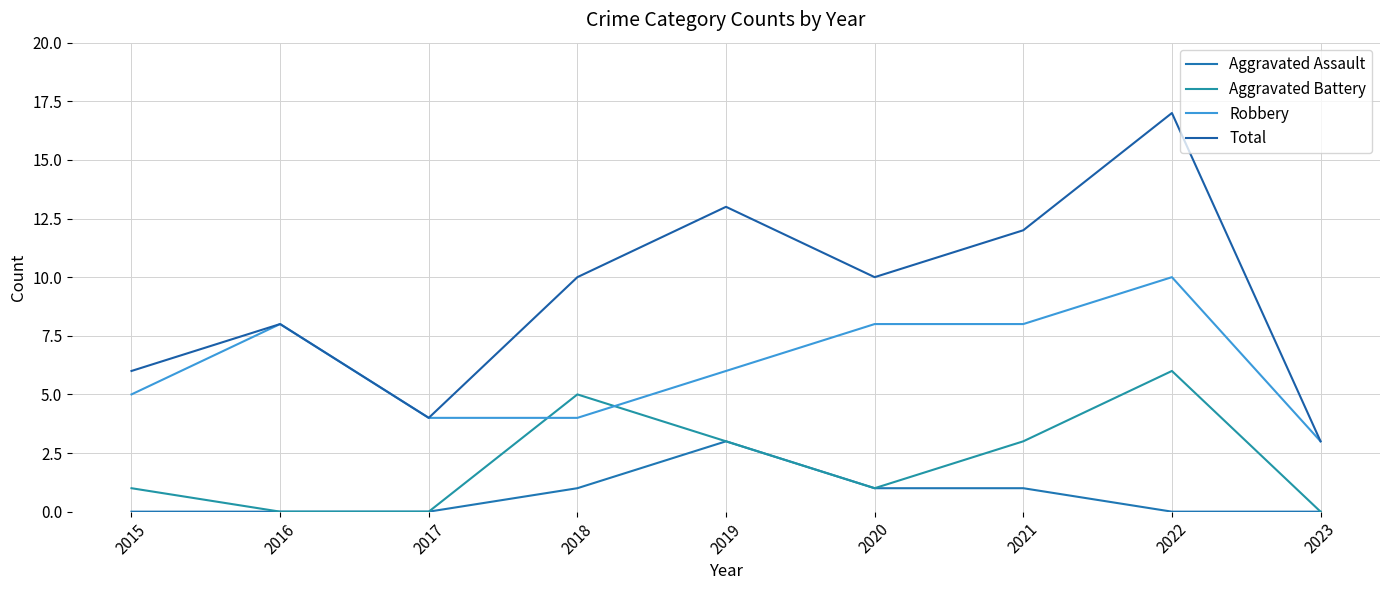

True or false: Robbery has a value of 8 at 2016.

True